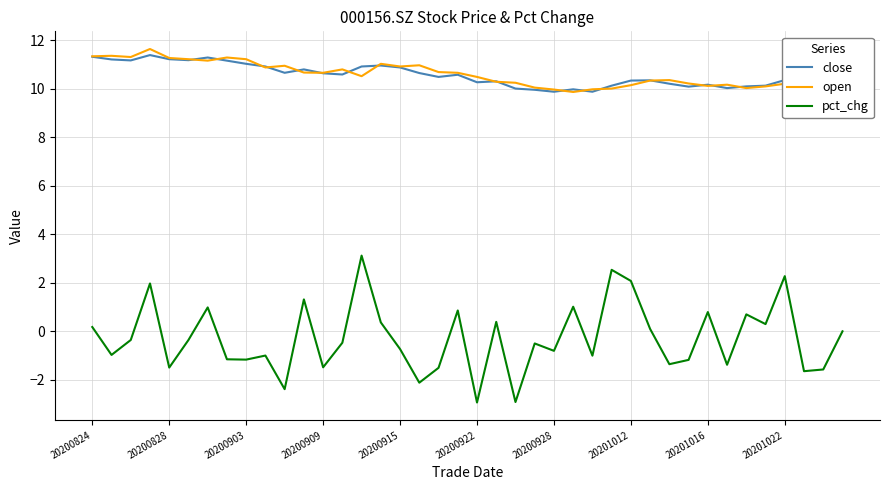

True or false: close and pct_chg intersect in this chart.

False